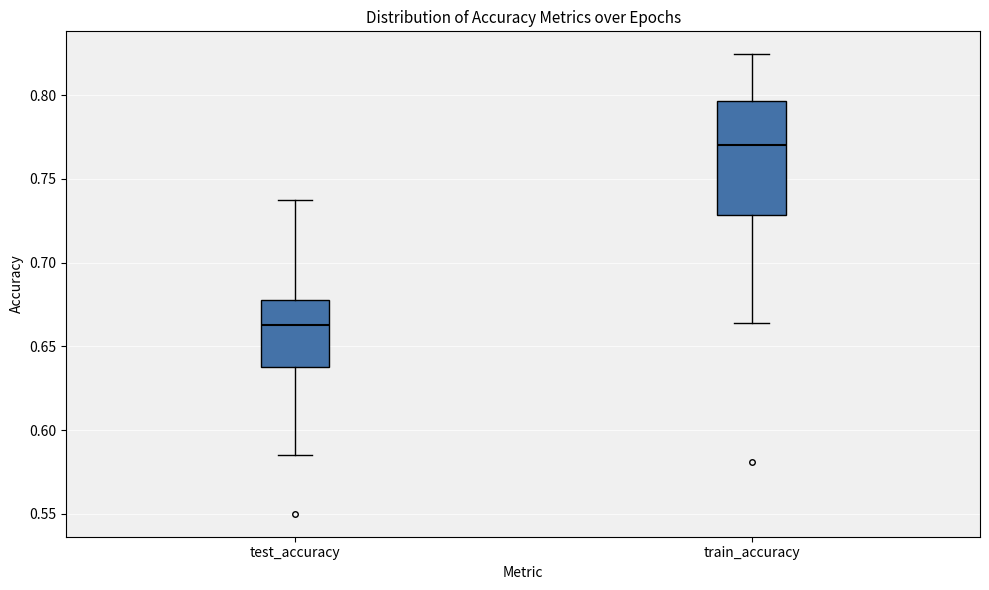

Reading left to right, read every box against the y-axis: the position of its median line, the range the box covers, and the ends of its whiskers. The values are not printed on the chart, so give them approximately, as read against the axis.

test_accuracy: median 0.660, box 0.635 to 0.680, whiskers 0.585 to 0.740
train_accuracy: median 0.770, box 0.730 to 0.795, whiskers 0.665 to 0.825